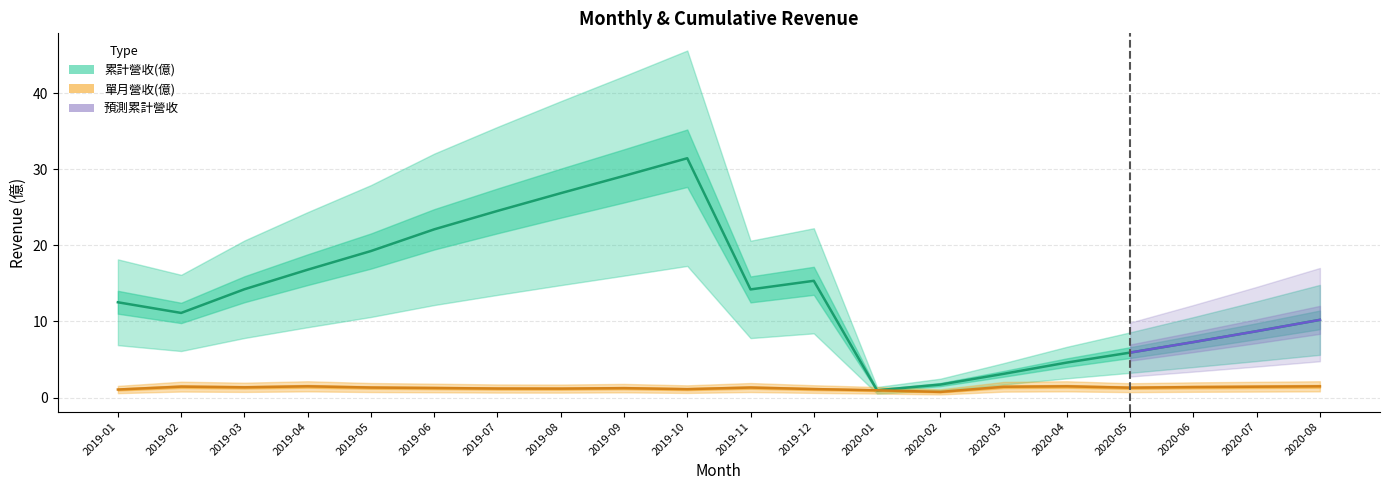

At how many categories does at least one series exceed 22?

5